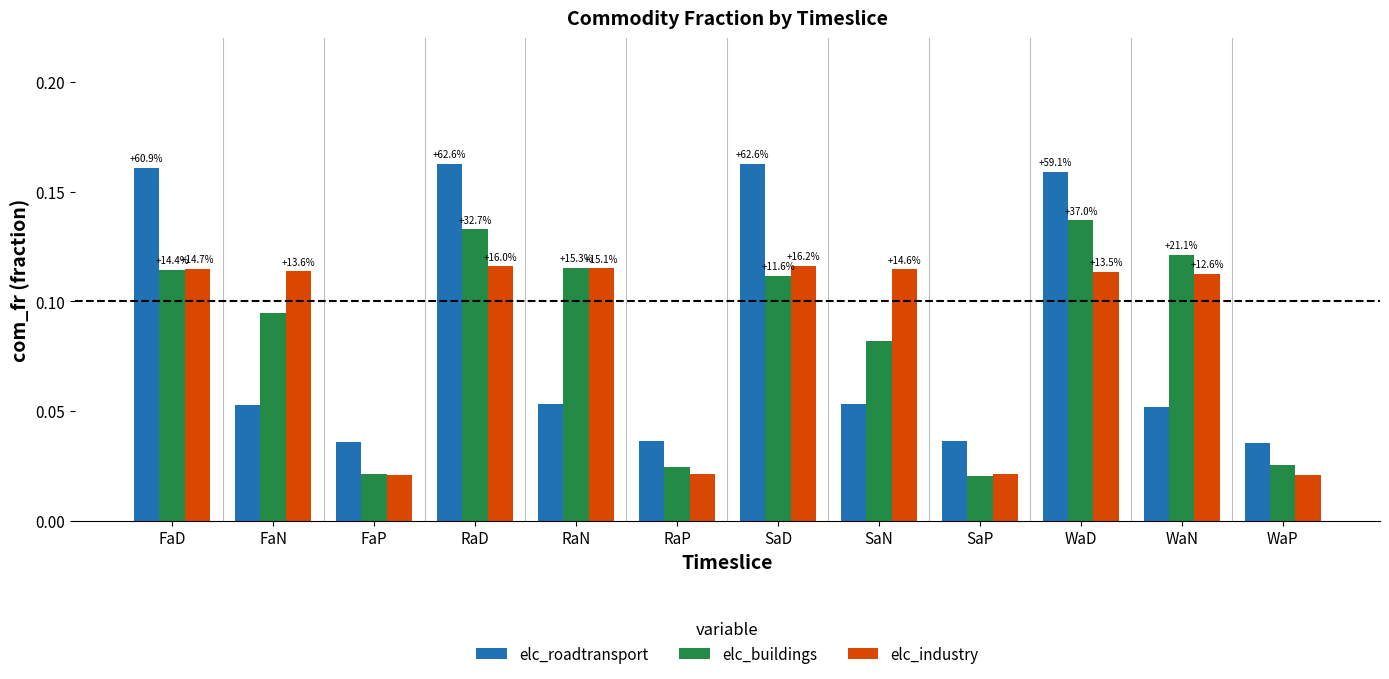

What are all the series names shown in the legend?

elc_roadtransport, elc_buildings, elc_industry